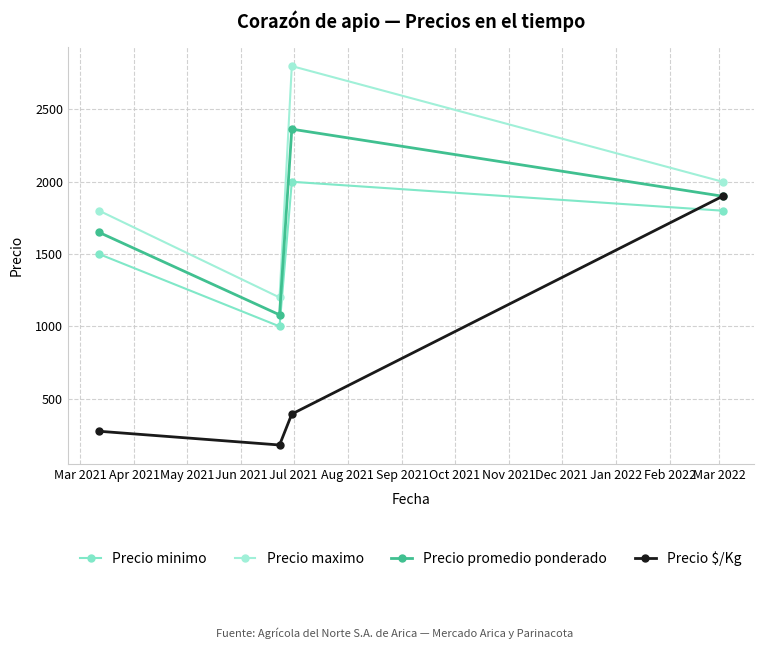

How many series are shown in this chart?

4